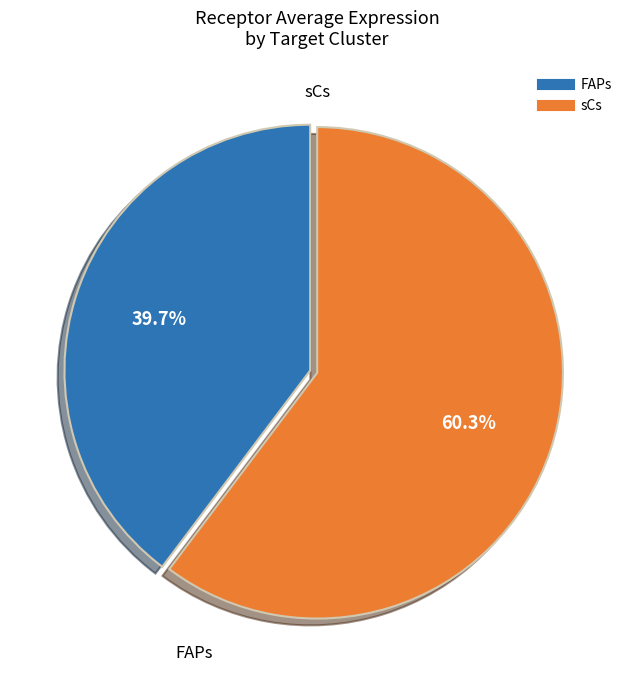

To the nearest percent, what is the combined percentage of FAPs and sCs?

100%